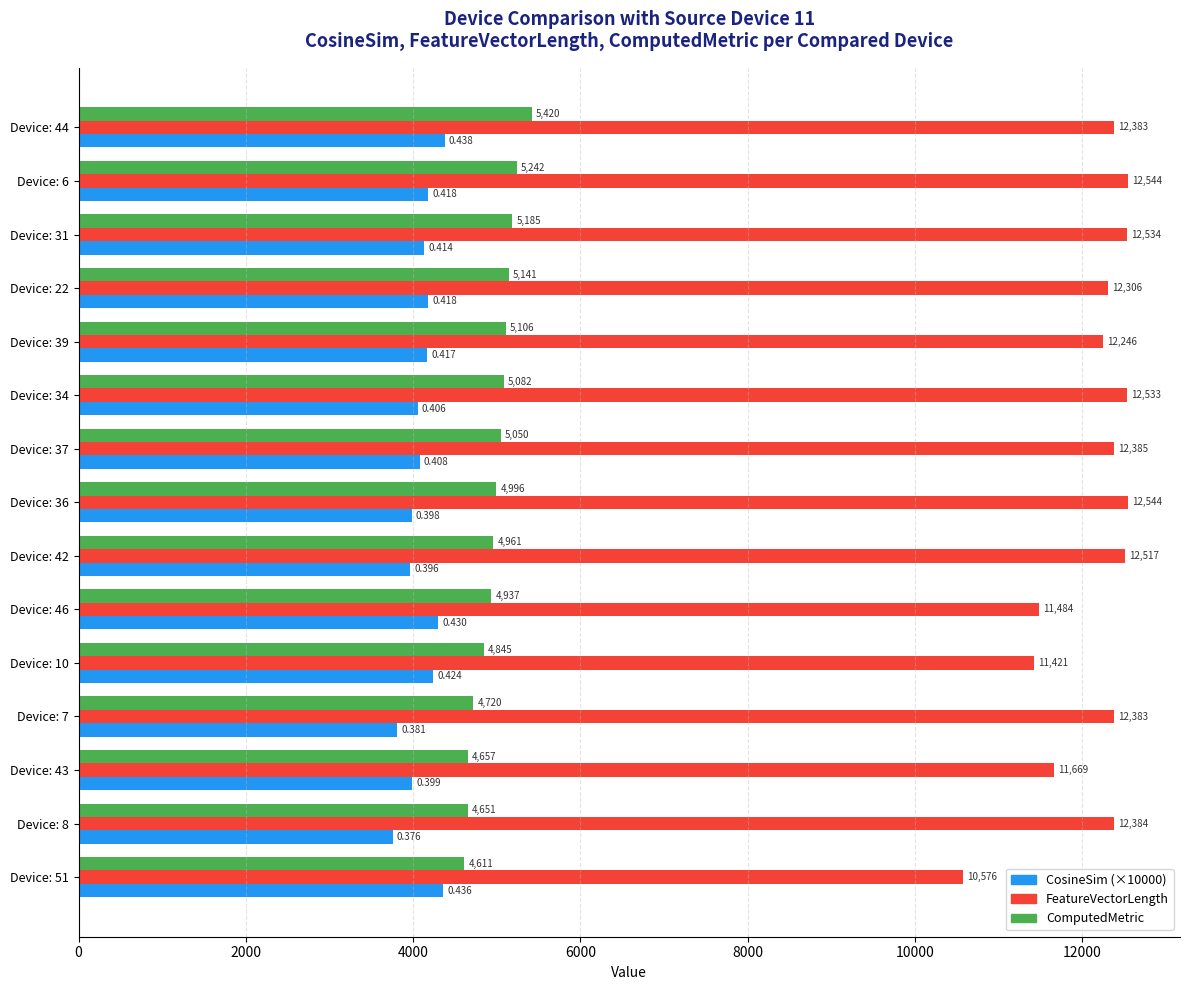

Is the value of FeatureVectorLength at Device: 10 greater than the value of CosineSim (×10000) at Device: 42?

Yes